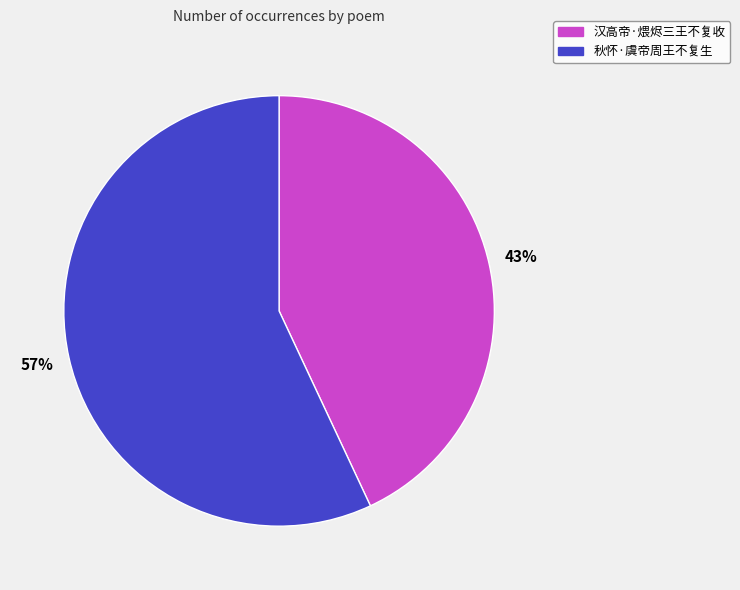

To the nearest percent, what is the combined percentage of 秋怀·虞帝周王不复生 and 汉高帝·煨烬三王不复收?

100%